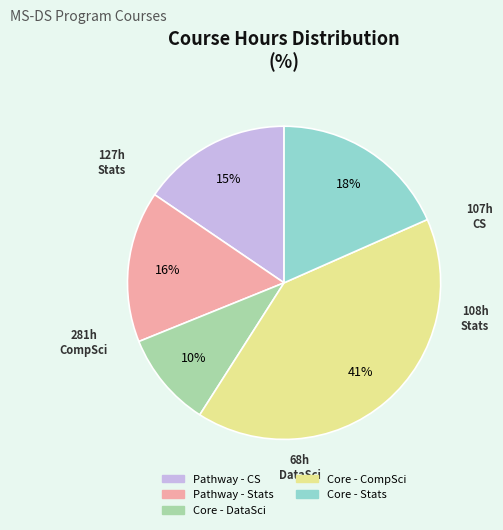

Is there any slice that represents more than half of the pie?

No